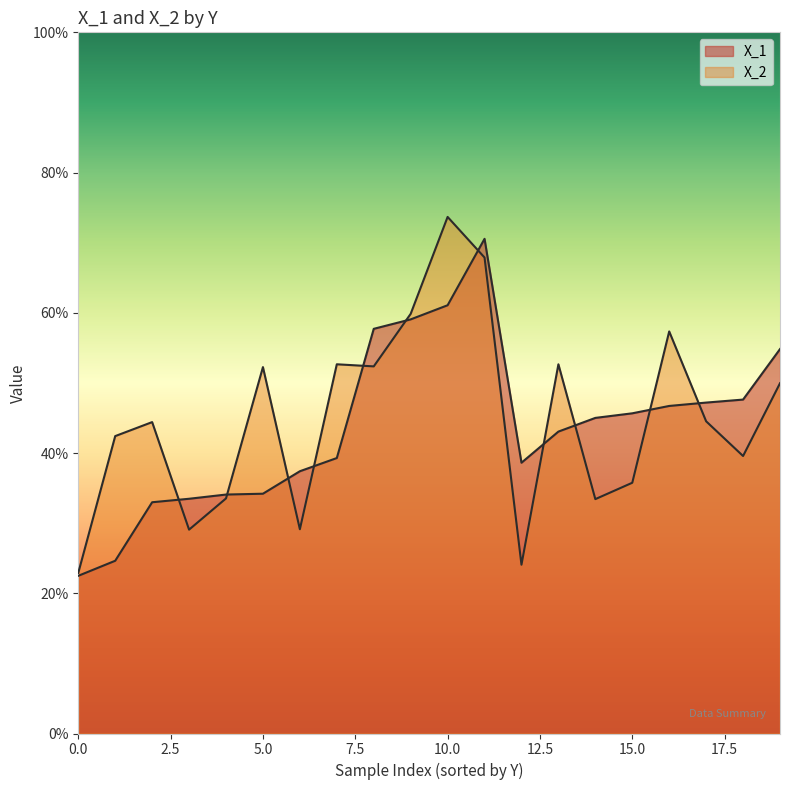

What is the greatest value displayed?

0.7